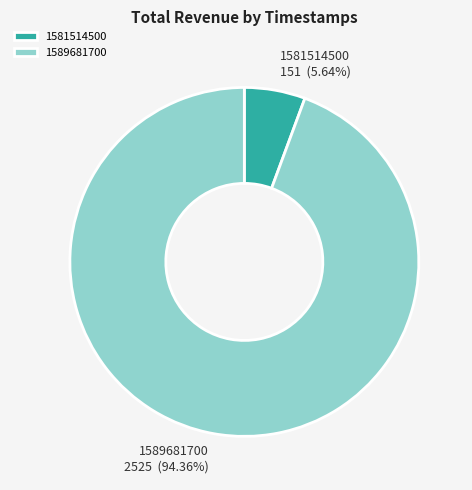

Is there any slice that represents more than half of the pie?

Yes